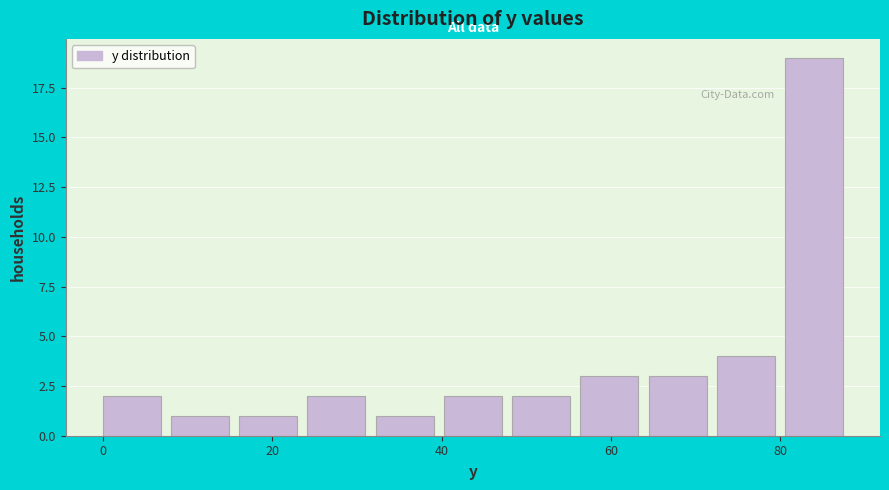

Which range on the x-axis has the tallest bar?

80 to 88